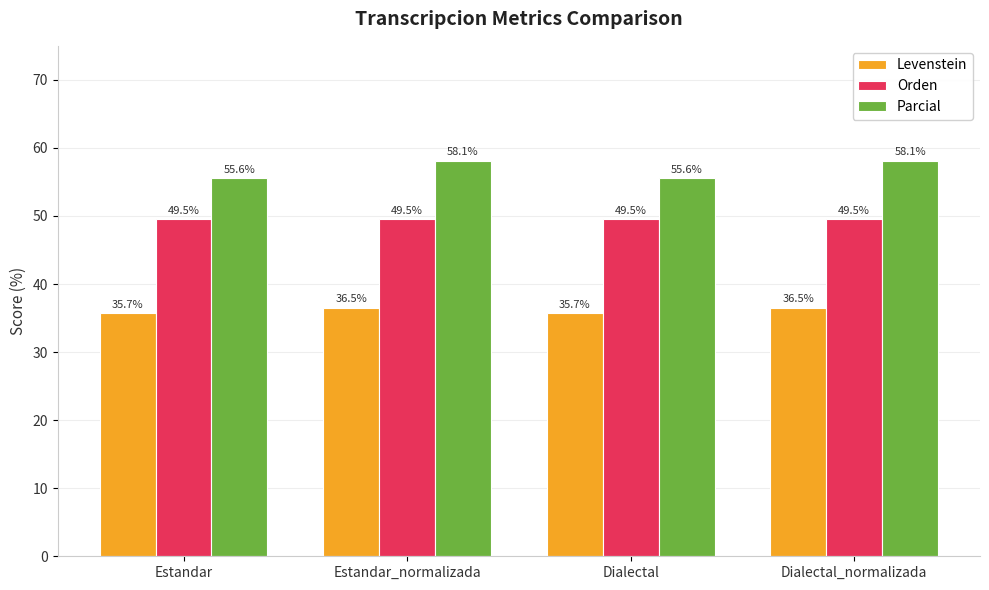

What is the difference between the maximum and second lowest values in the Parcial series?

2.6